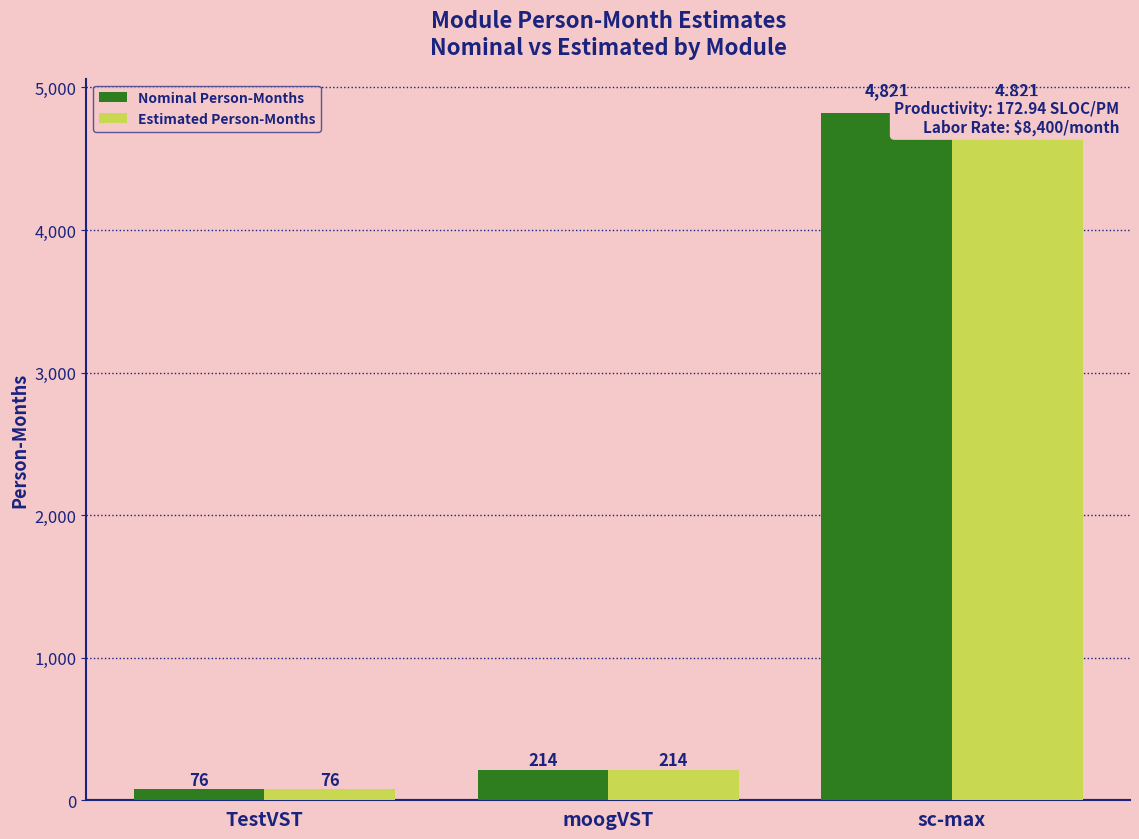

At moogVST, list the series in order from smallest to largest.

Nominal Person-Months, Estimated Person-Months